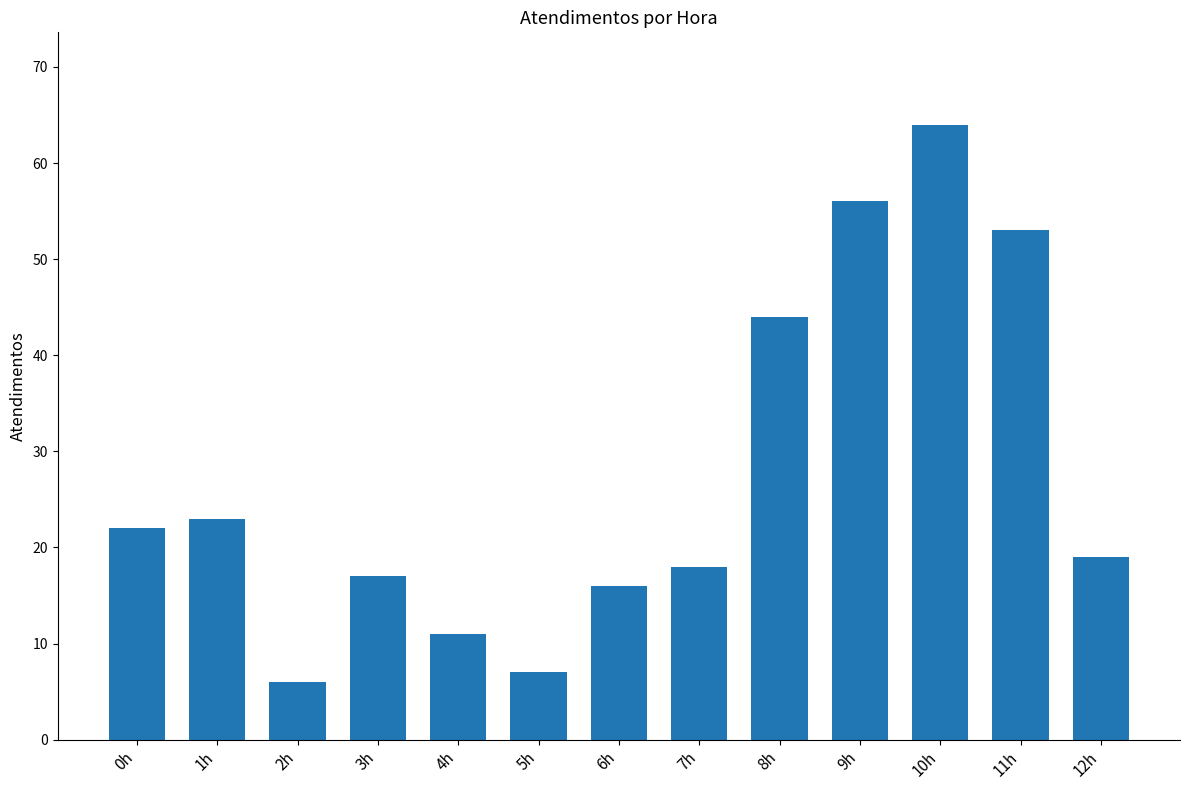

Reading left to right, what are all the values shown in this chart?

0h=22	1h=23	2h=6	3h=17	4h=11	5h=7	6h=16	7h=18	8h=44	9h=56	10h=64	11h=53	12h=19